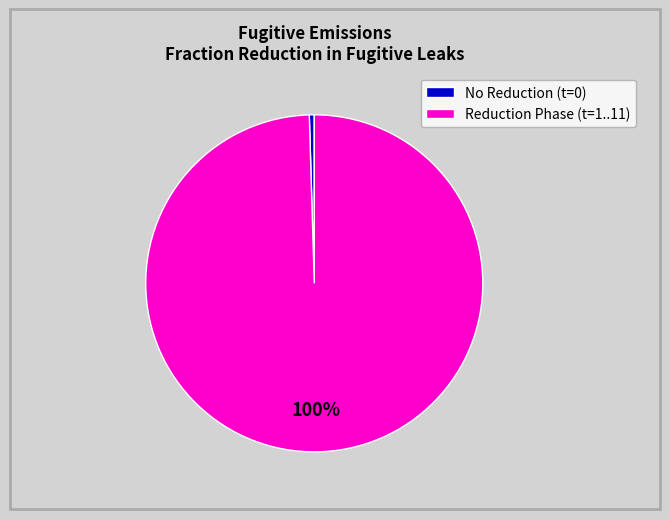

To the nearest percent, what portion does Reduction Phase (t=1..11) represent?

100%